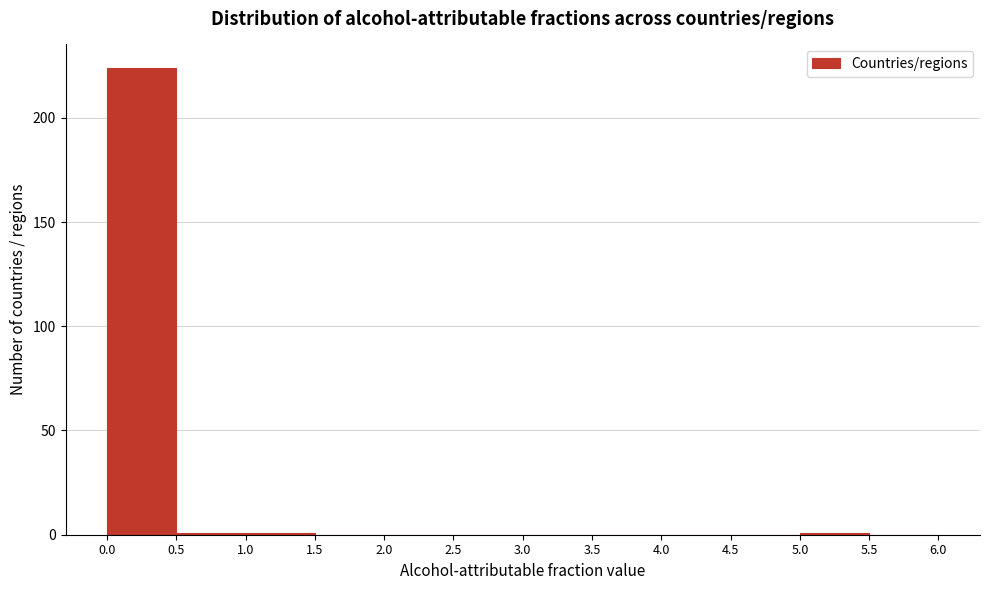

How tall is the bar that spans 0.0 to 0.5 on the x-axis? The values are not printed on the chart, so give them approximately, as read against the axis.

225